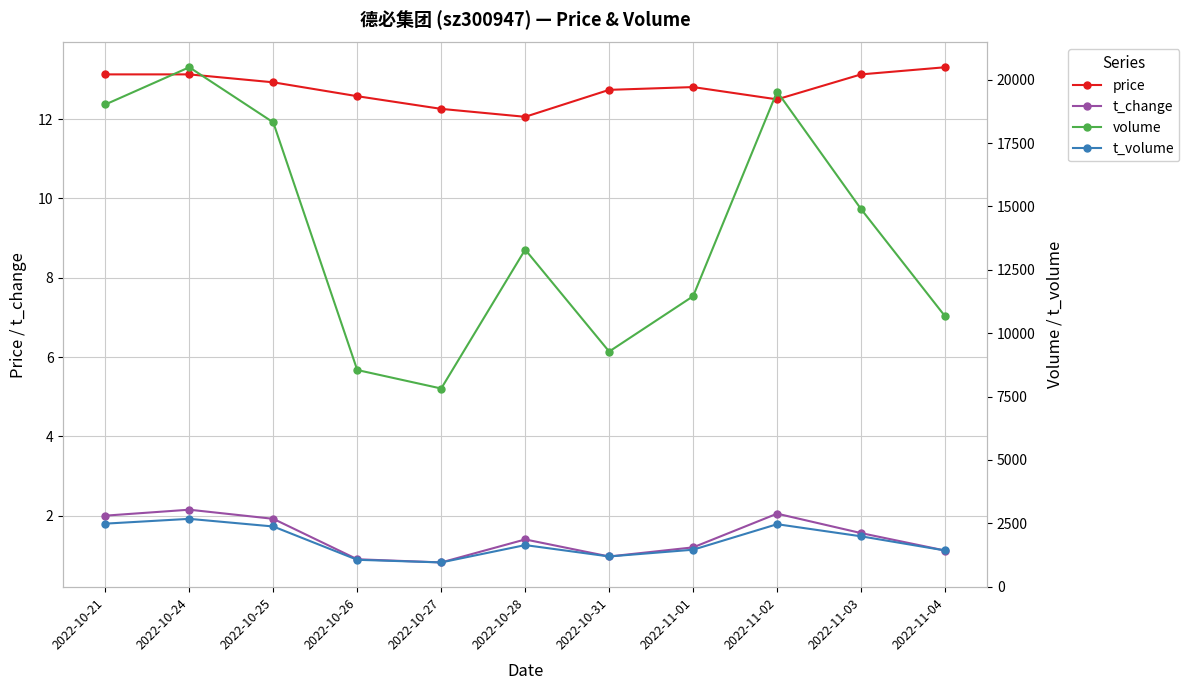

What are all the series names shown in the legend?

price, t_change, volume, t_volume